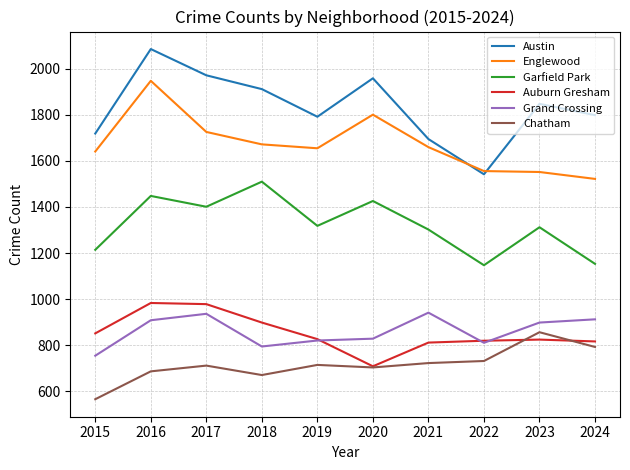

How many distinct data groups are displayed?

6